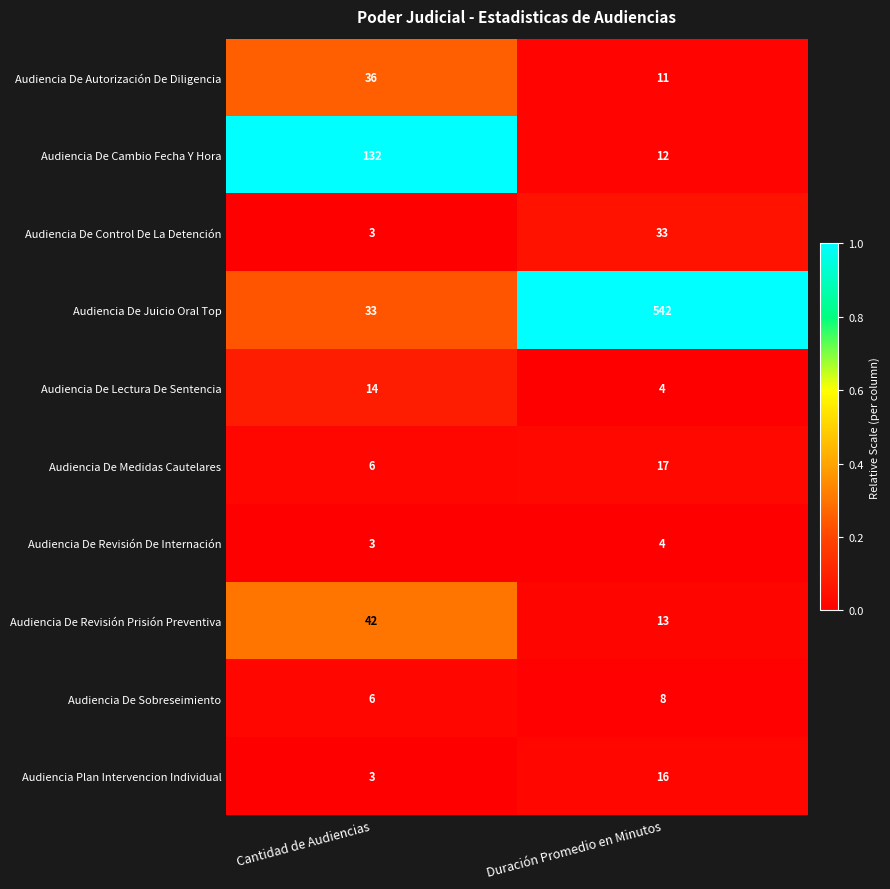

Is it true that Audiencia De Sobreseimiento equals 8 at Duración Promedio en Minutos?

True